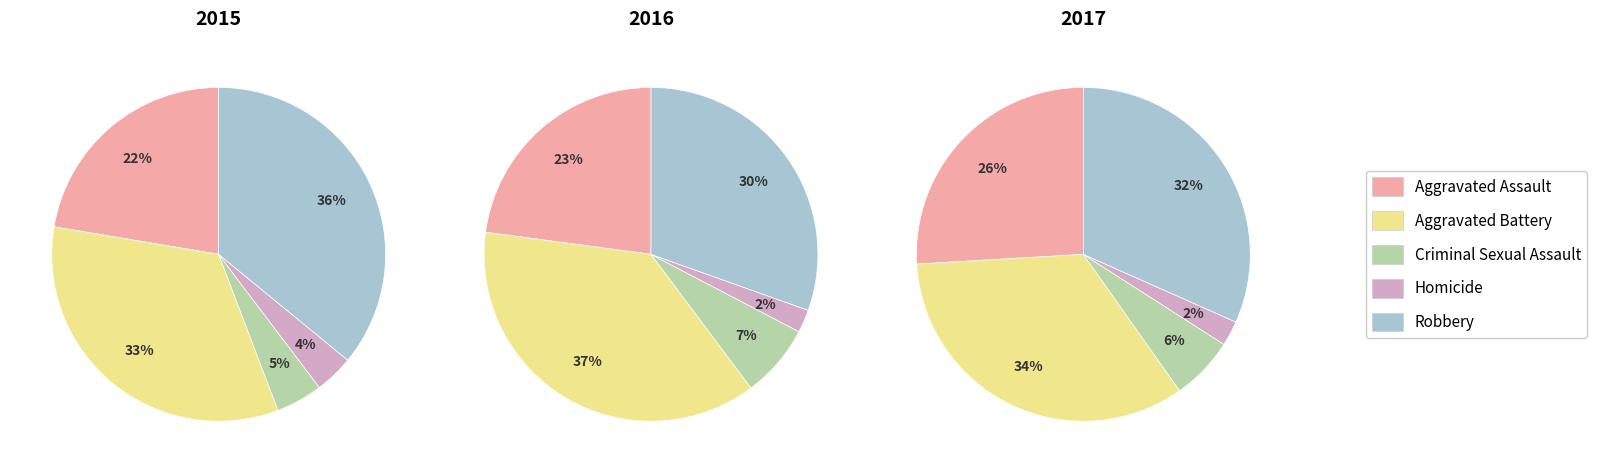

To the nearest percent, what percentage of the pie is Homicide?

2%